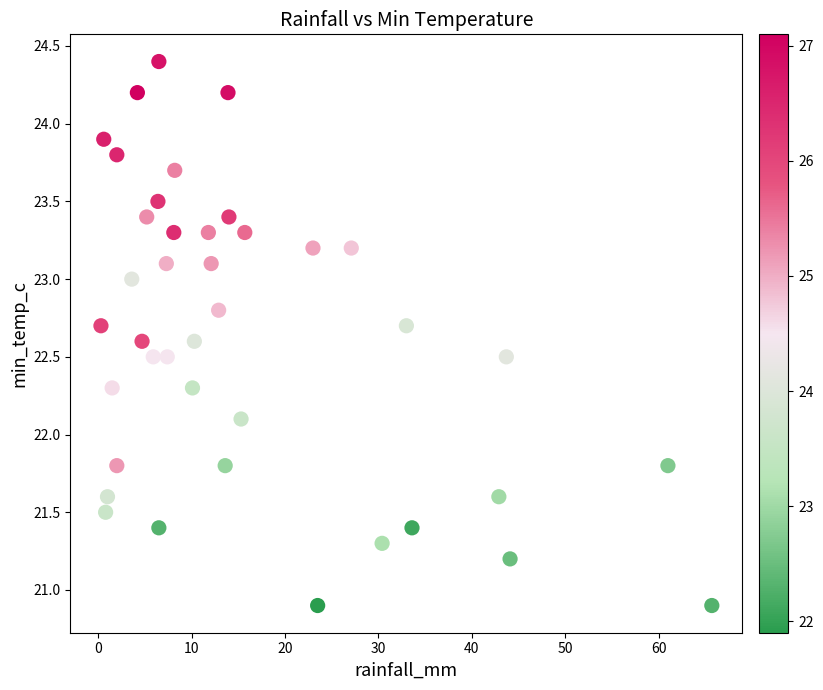

What is the range of X values (max minus min)?

65.4